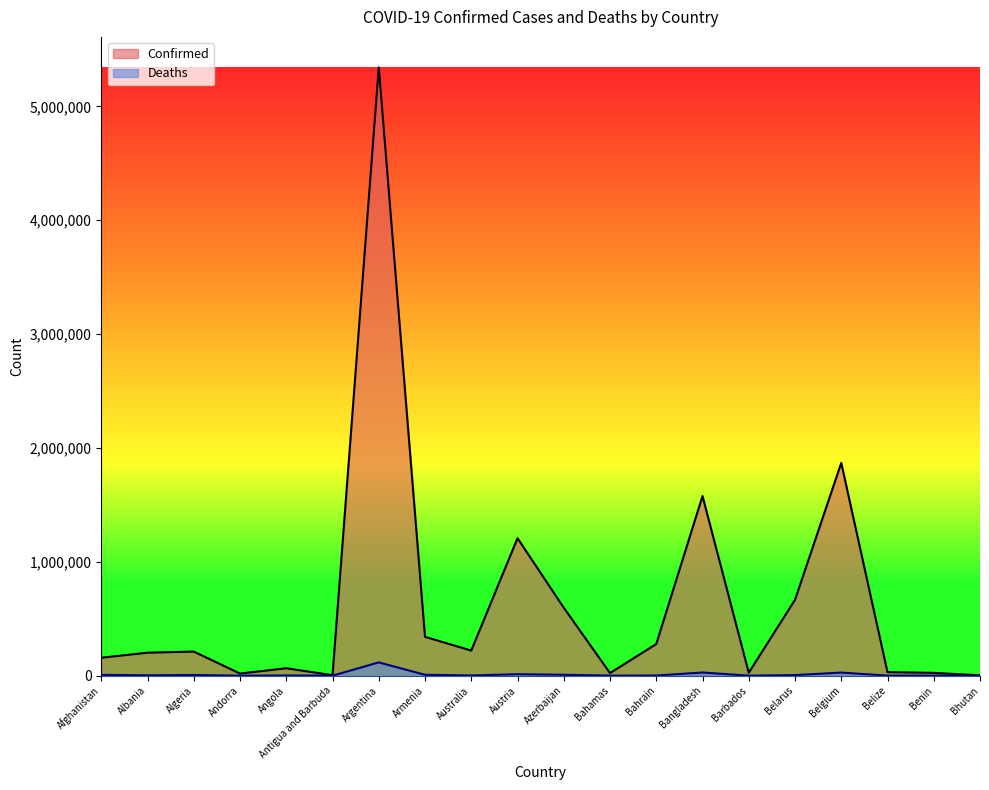

What is the label of the 14th point from the right?

Argentina